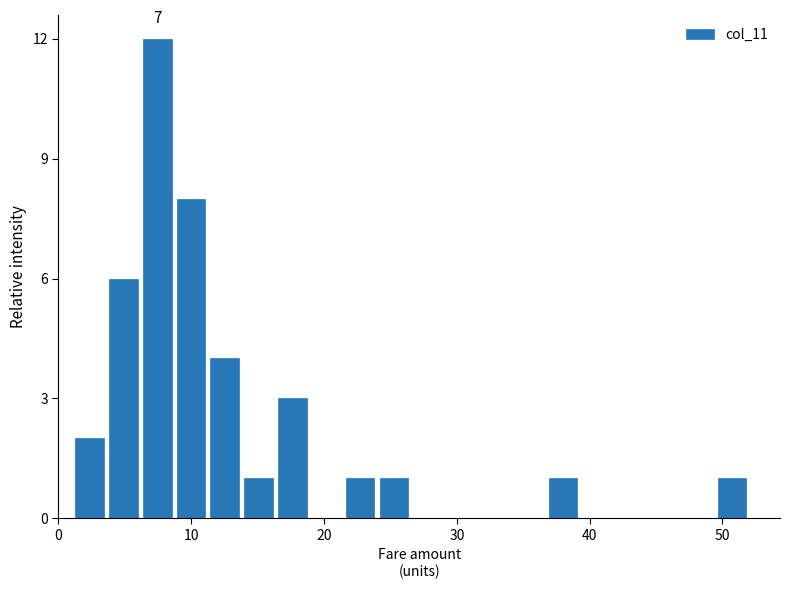

Read against the x-axis, roughly where is the centre of the tallest bar?

7